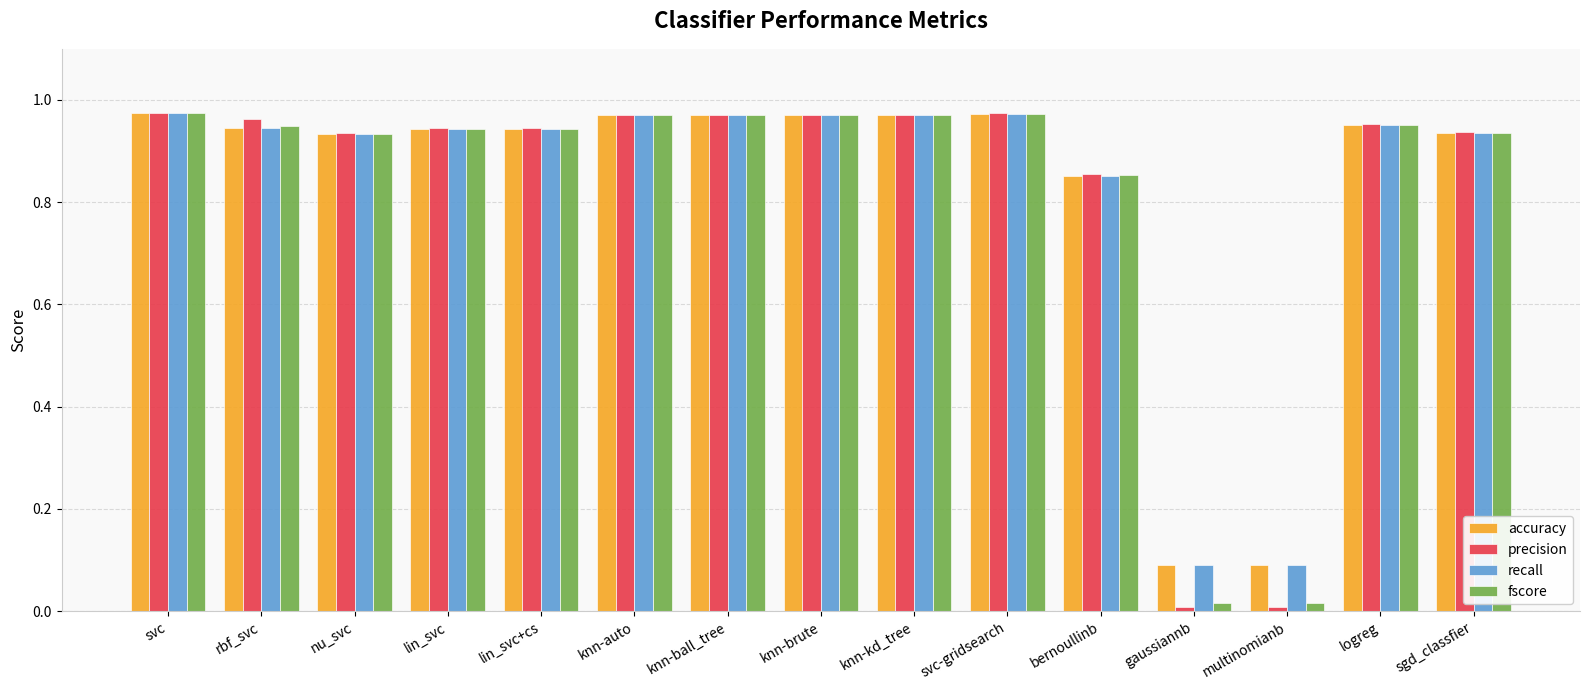

What is the label of the 15th bar from the right?

svc